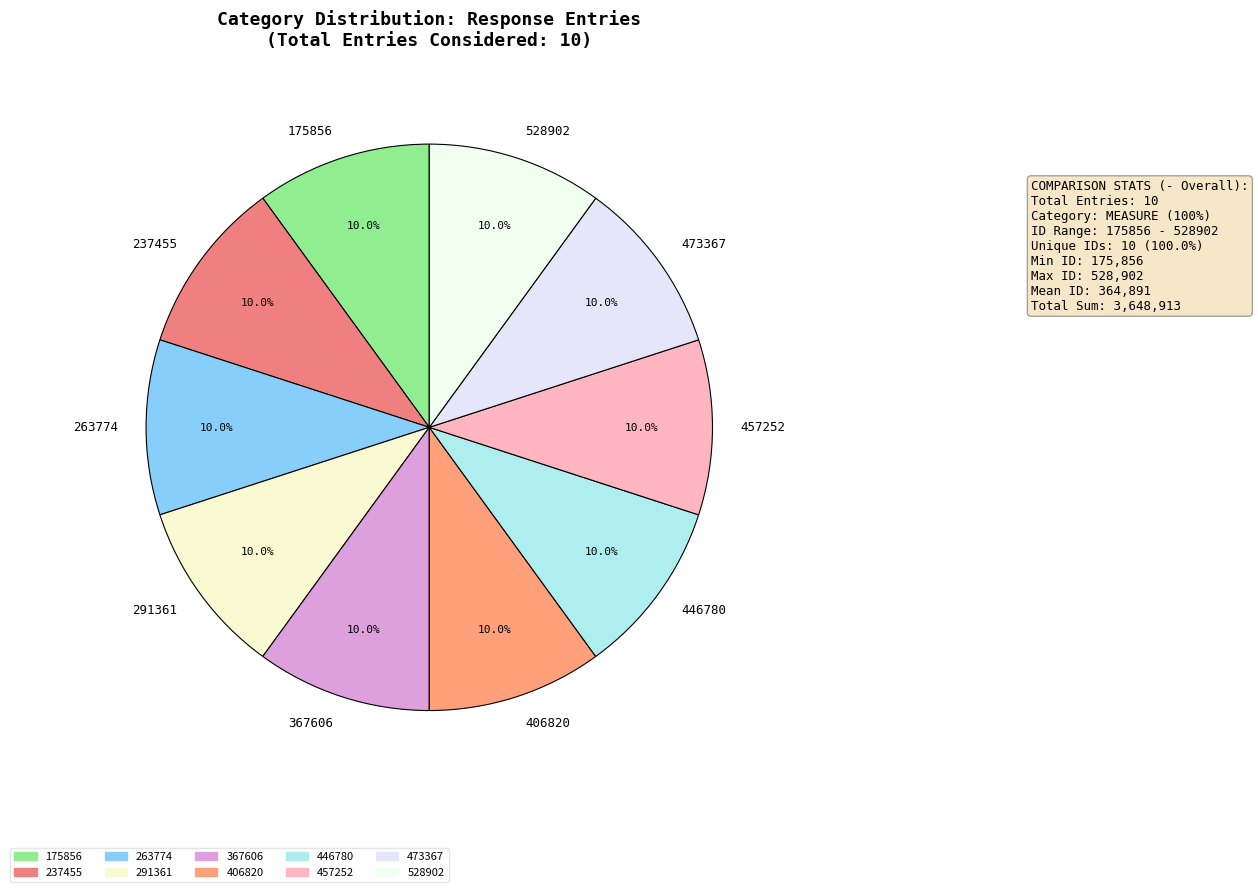

What is the ratio of the value at 473367 to the value at 367606?

1.0